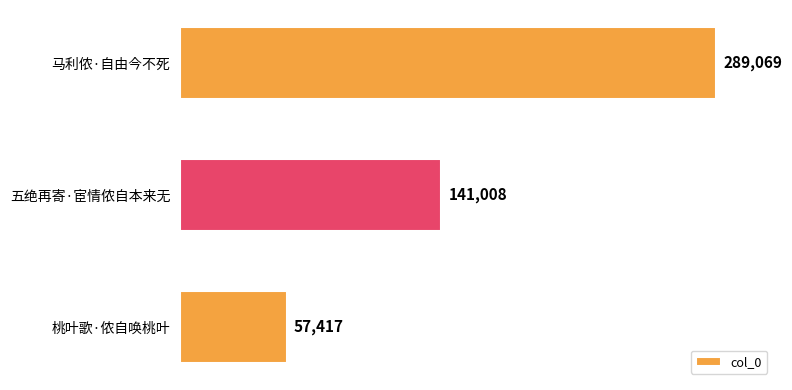

What is the minimum value shown in the chart?

57417